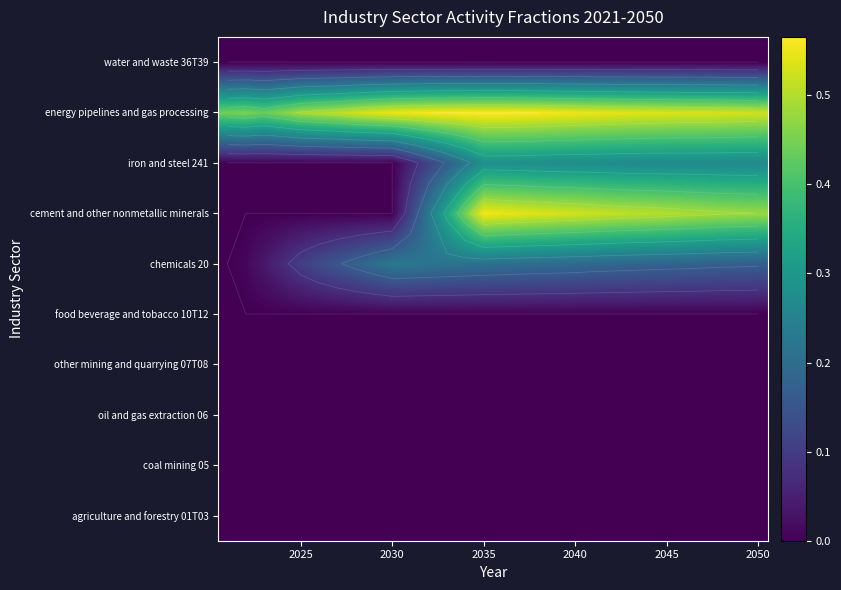

True or false: agriculture and forestry 01T03 has a value of 0.0 at 2025.

True